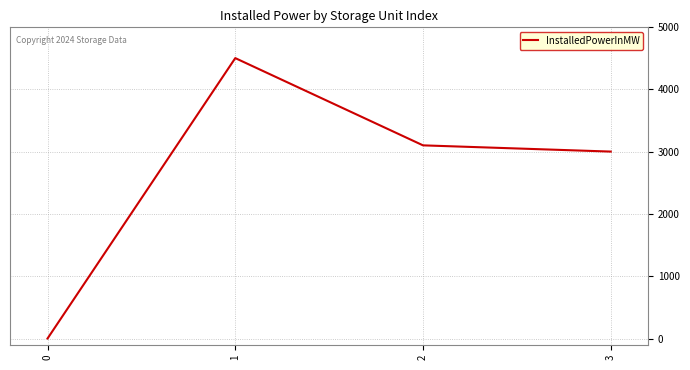

True or false: the data shows 1 at 0.

True